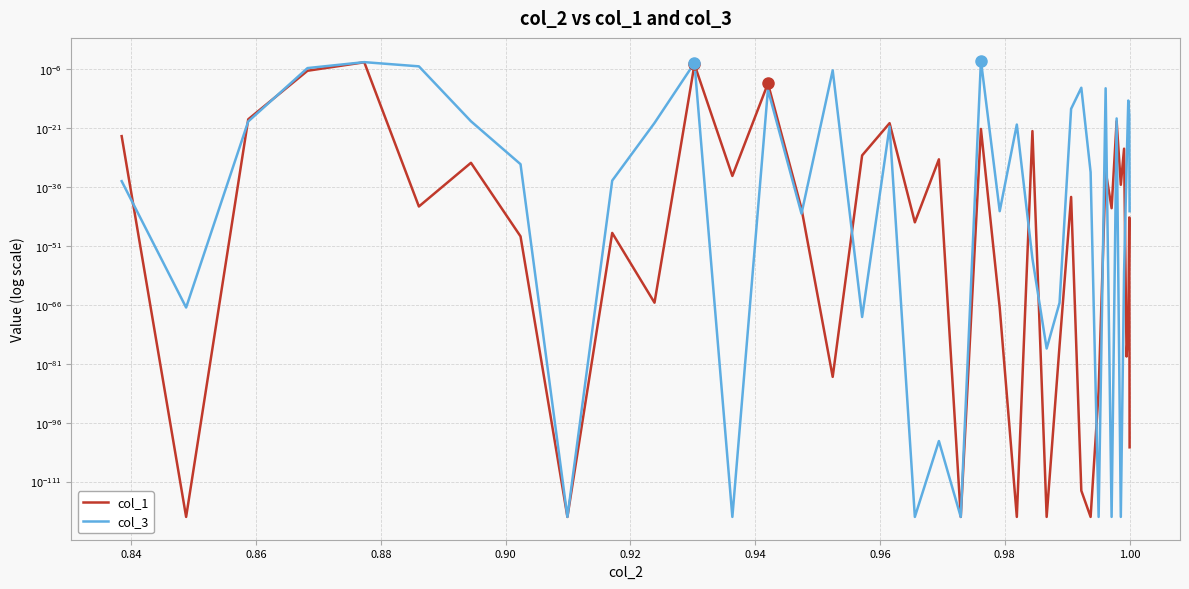

What are all the series names shown in the legend?

col_1, col_3